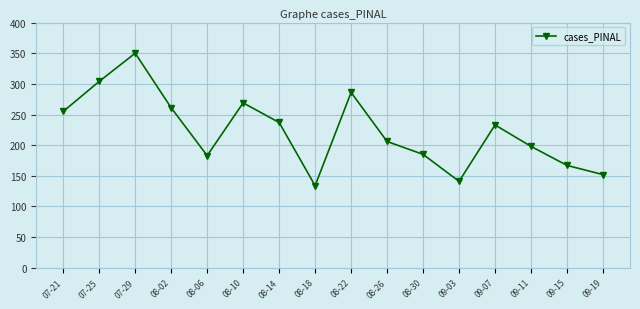

What position from the left is 08-22?

9